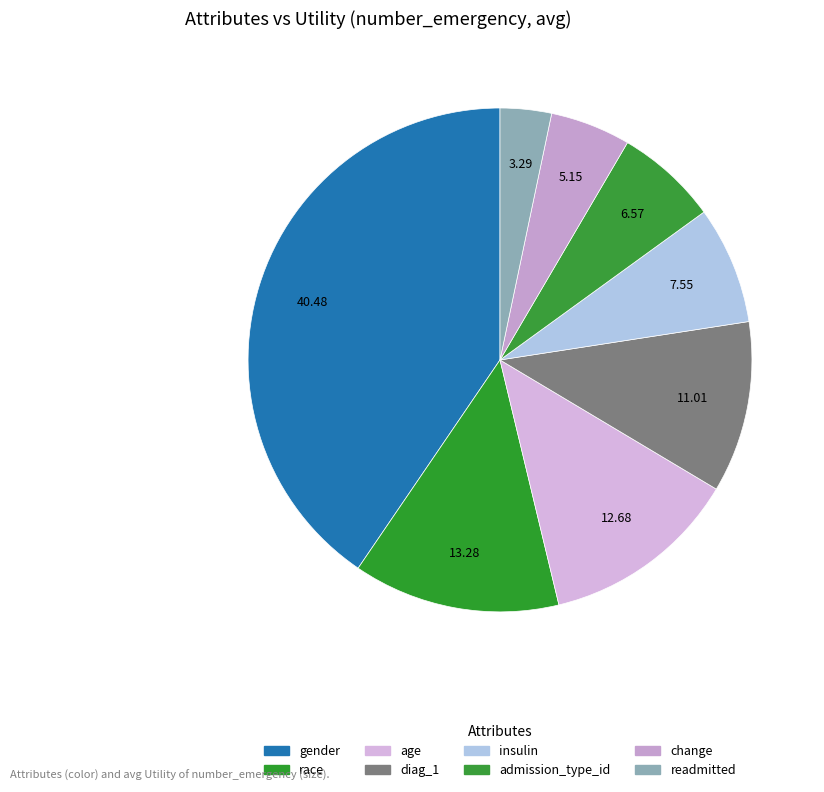

Is it true that diag_1 is 11% of the pie?

True